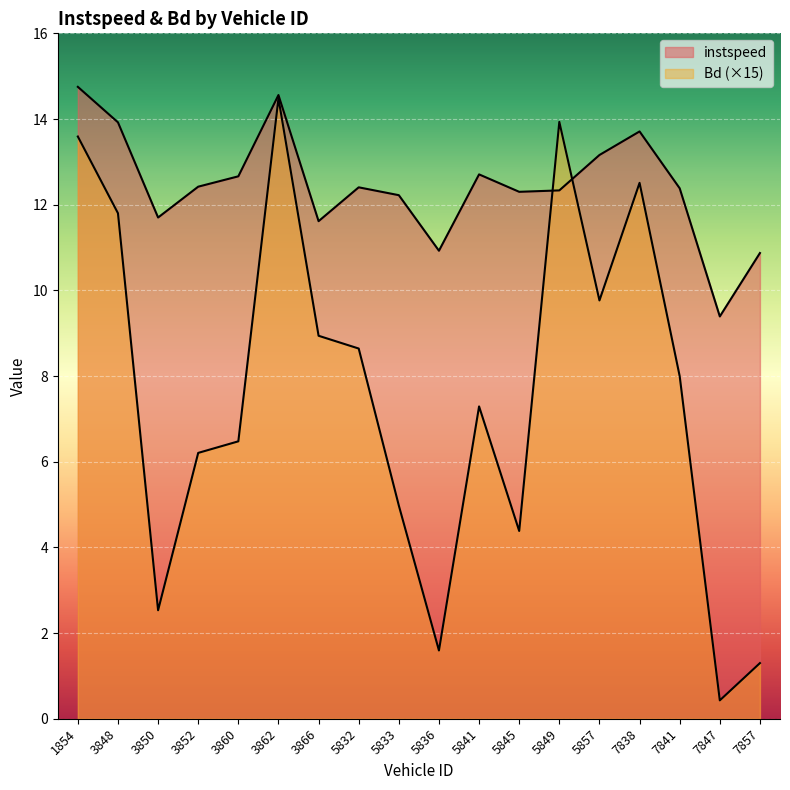

Between 3860 and 5833, which is larger?

3860